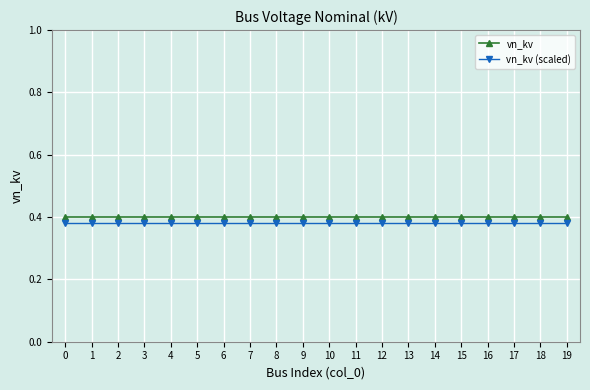

True or false: vn_kv and vn_kv (scaled) intersect in this chart.

False